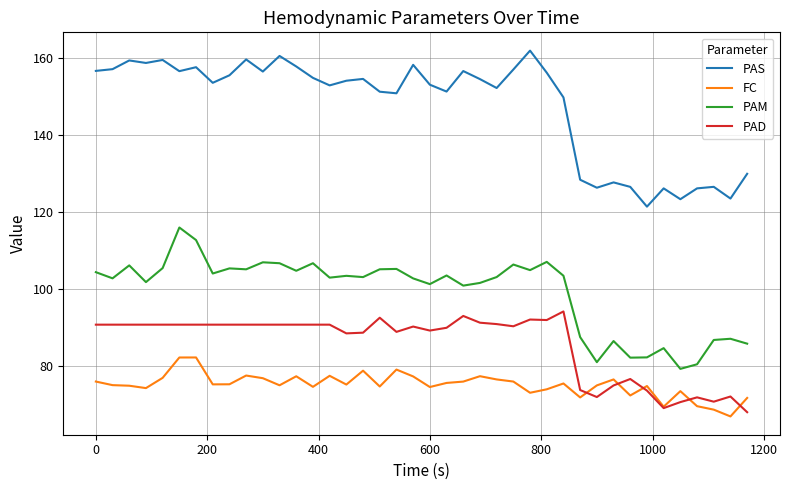

Which series has the largest total across all categories?

PAS